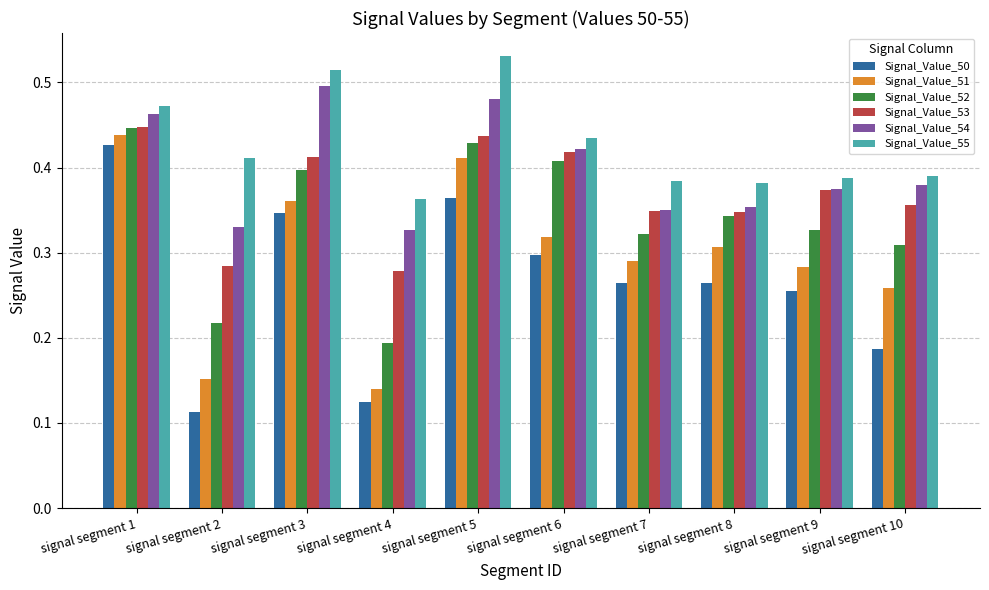

What is the total value across all series at signal segment 4?

1.4